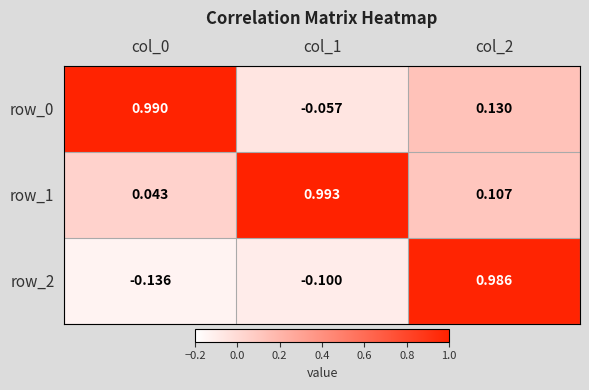

Is the value of row_1 at col_1 greater than the value of row_2 at col_0?

Yes